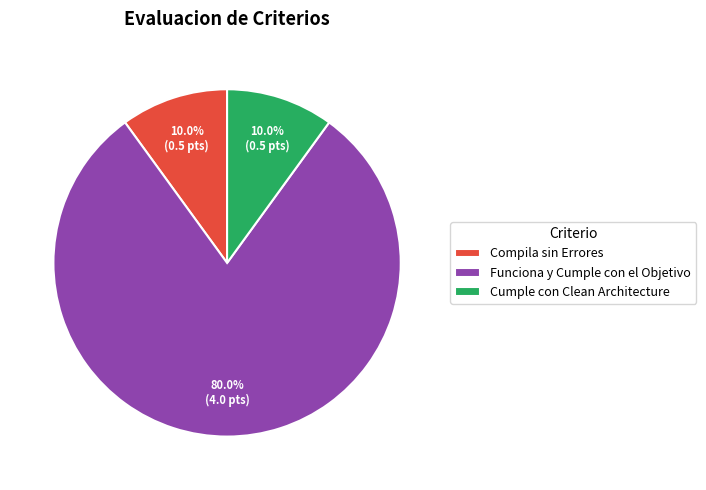

How many slices are in this pie chart?

3